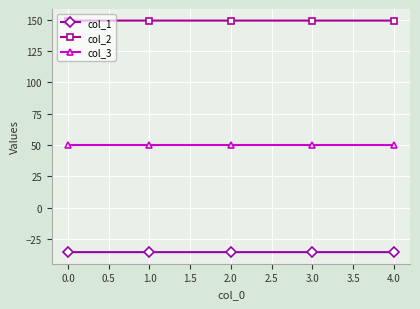

Is this an area chart (filled region under the line)?

No